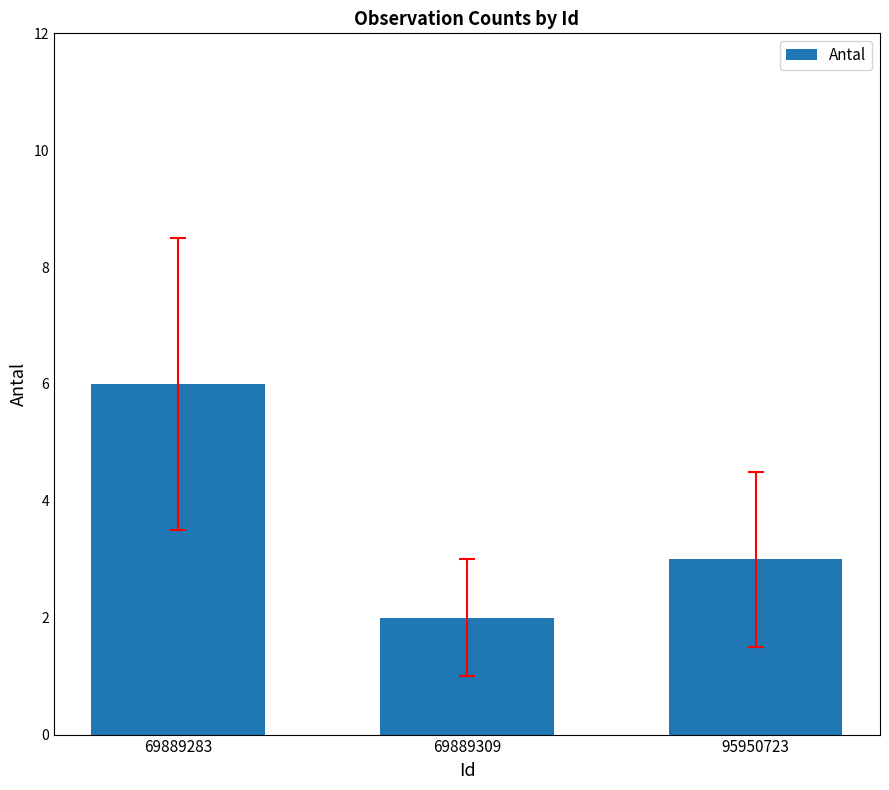

What is the ratio of the value at 69889283 to the value at 69889309?

3.0